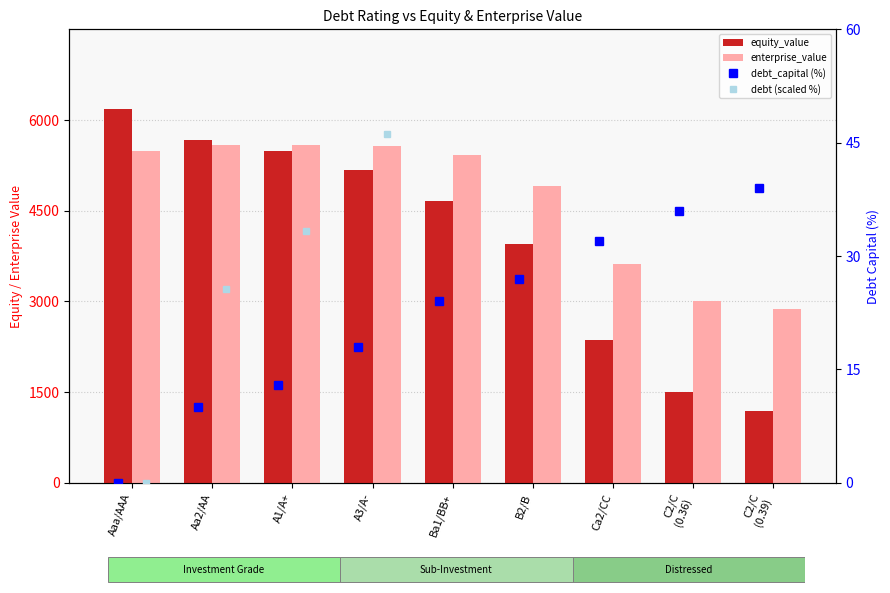

Which has a higher value, C2/C
(0.39) or Aa2/AA?

Aa2/AA